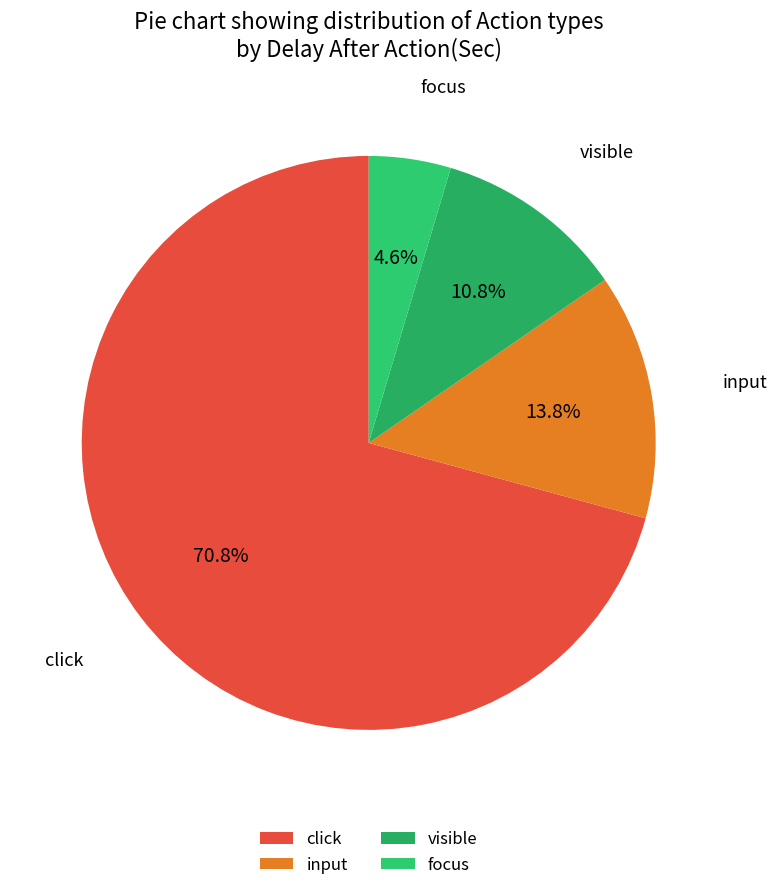

What is the smallest slice in the pie chart?

focus